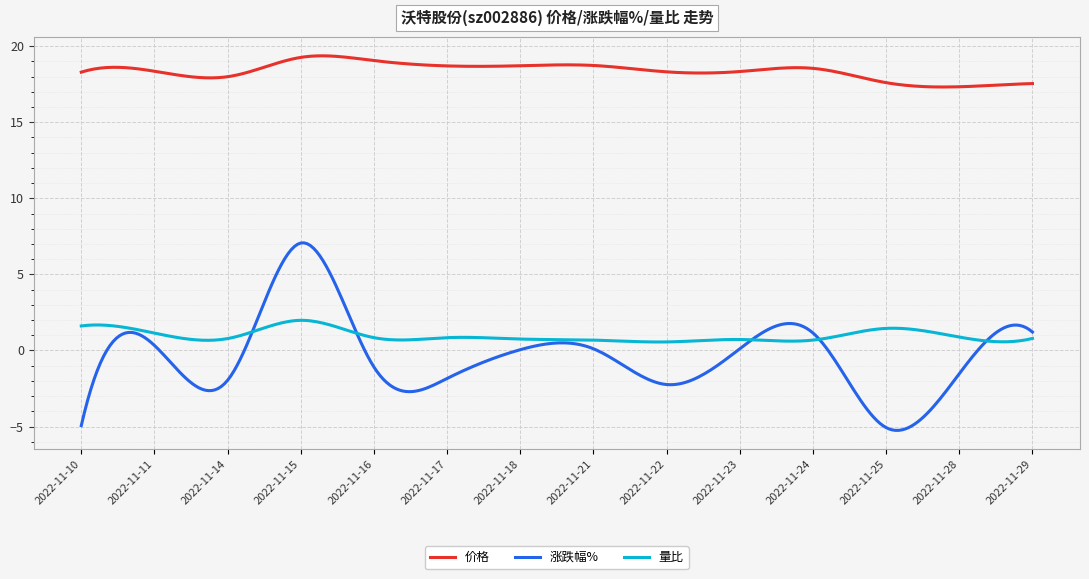

List the series in order of their peak value, highest first.

价格, 涨跌幅%, 量比